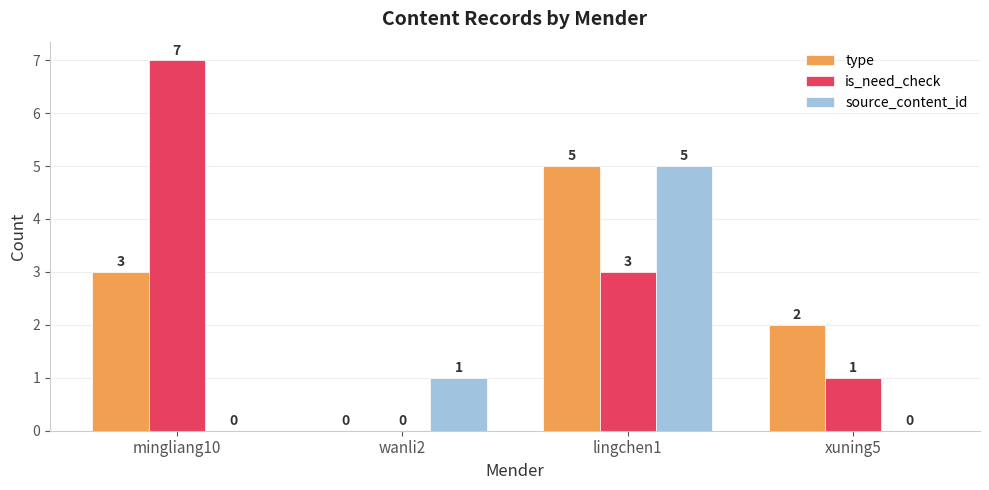

Count the source_content_id values in the range 0 to 5.

4